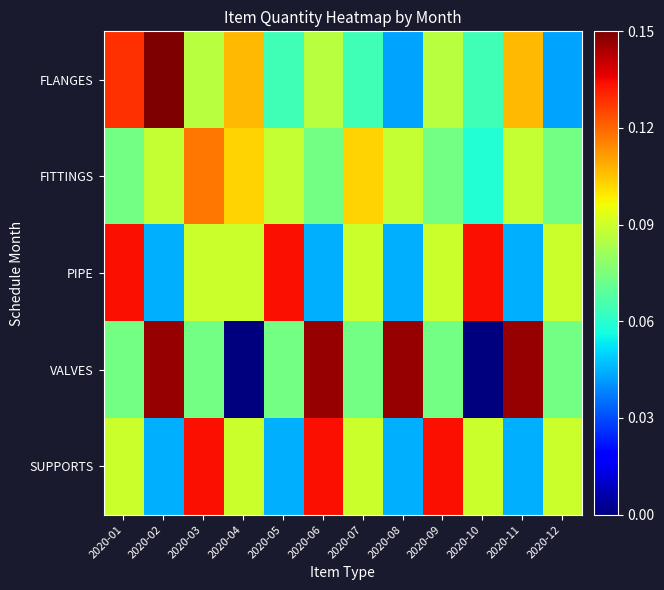

What is the greatest value displayed?

0.1